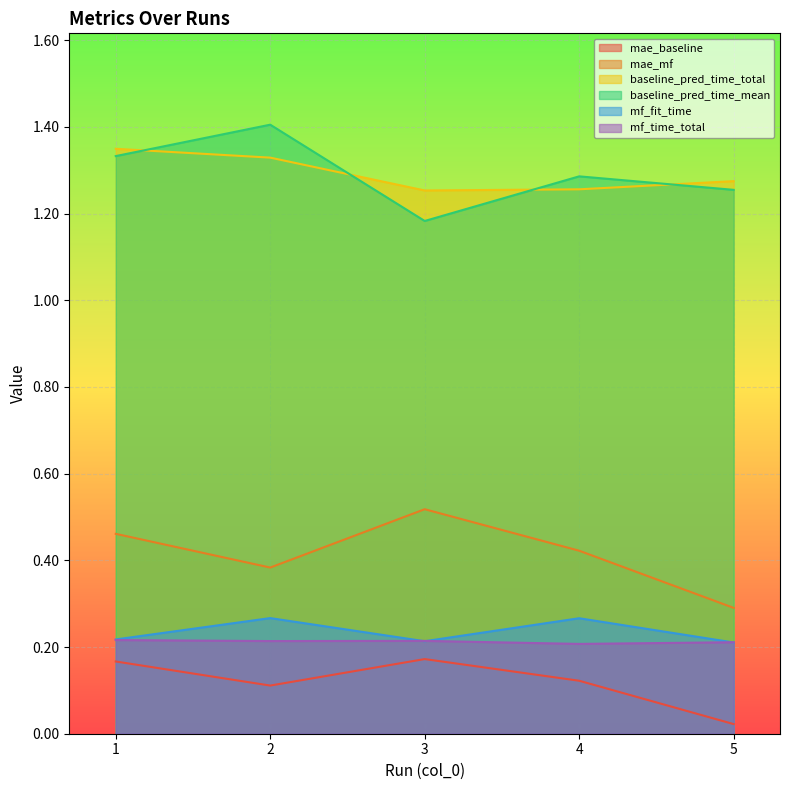

What is the sum of the baseline_pred_time_total values at 1 and 5?

2.6